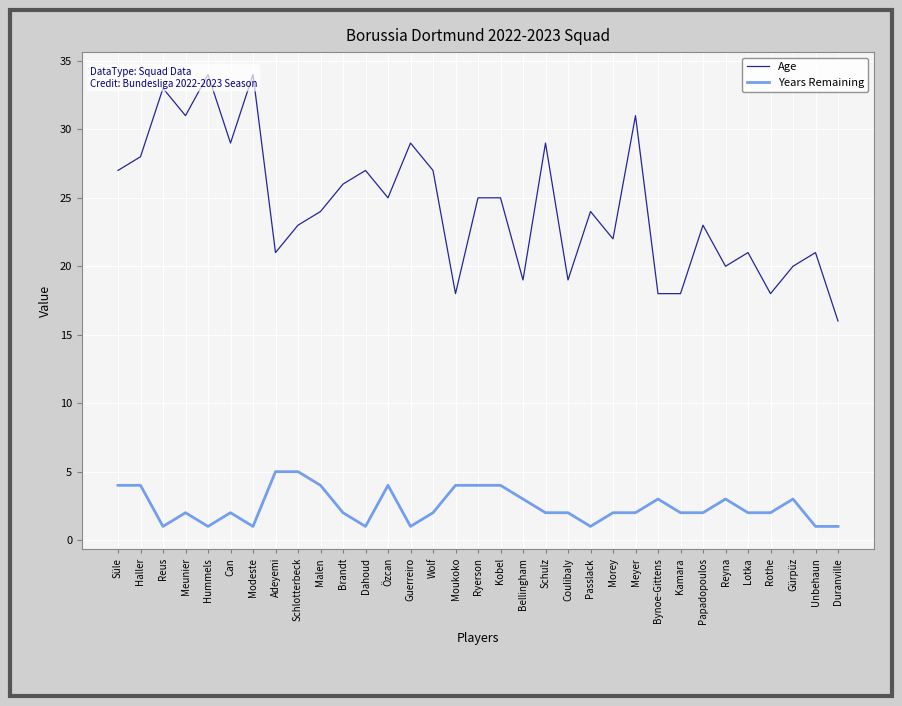

True or false: Age has a value of 16 at Schlotterbeck.

False